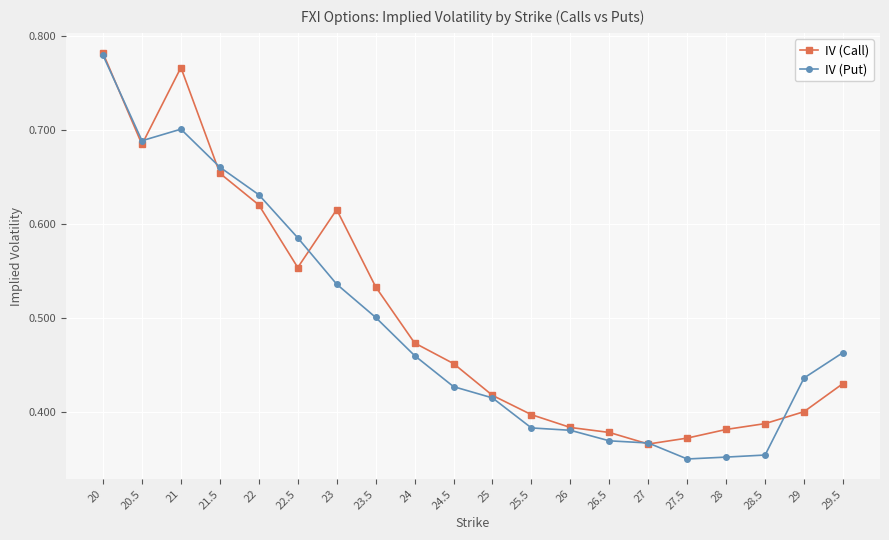

At 23.5, list the series in order from largest to smallest.

IV (Call), IV (Put)